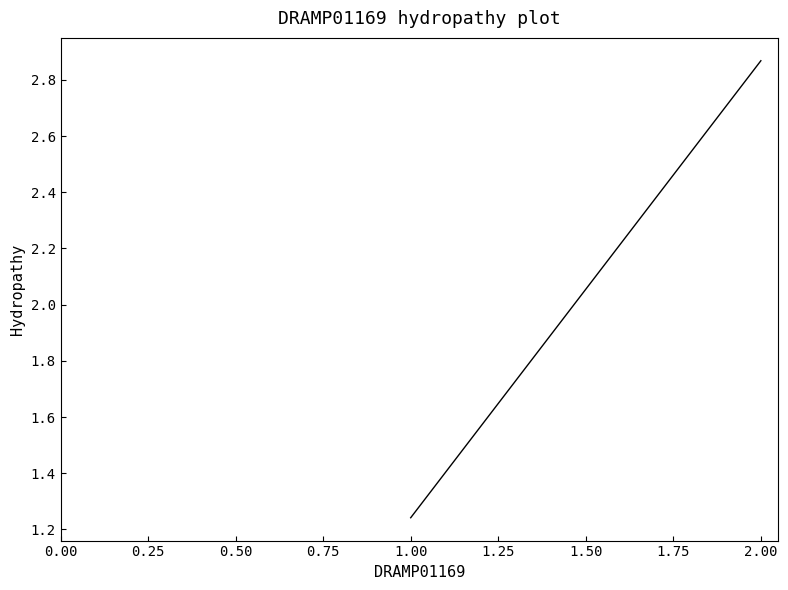

What is the value of the 2nd point from the left?

2.9